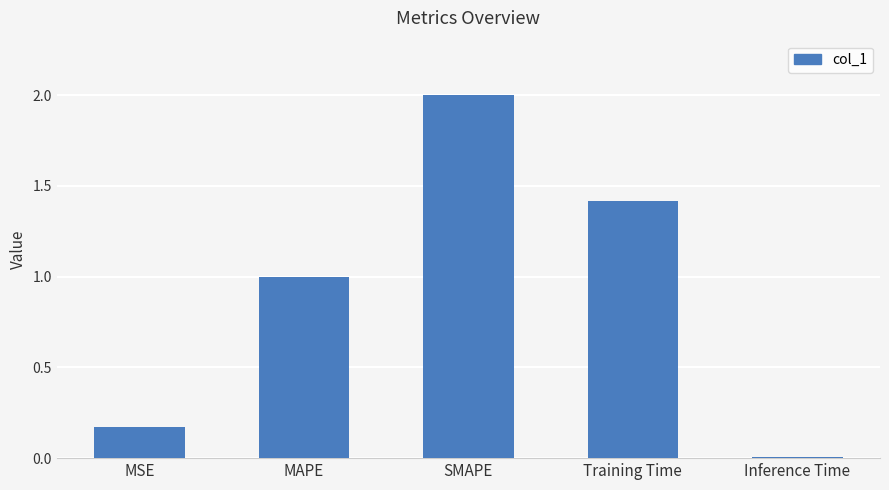

Which category has the highest value across all series?

SMAPE